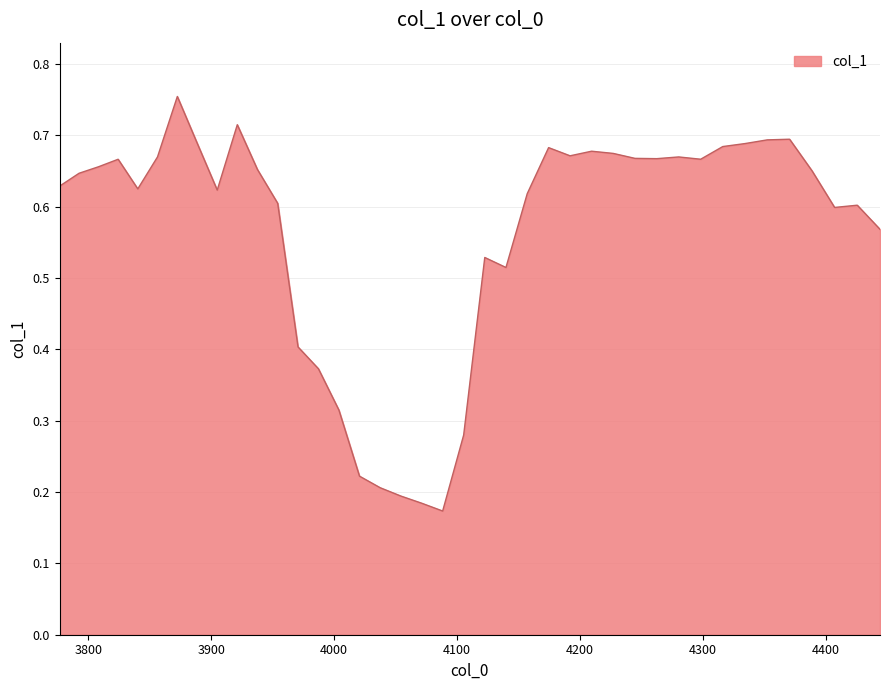

How many points are higher than both their immediate neighbors (excluding endpoints)?

9